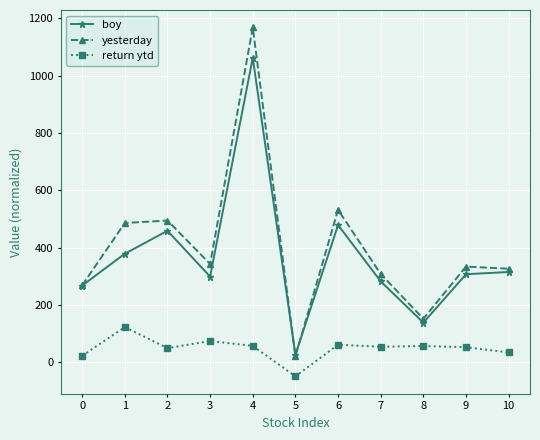

True or false: boy has more than 0 interior local peaks.

True